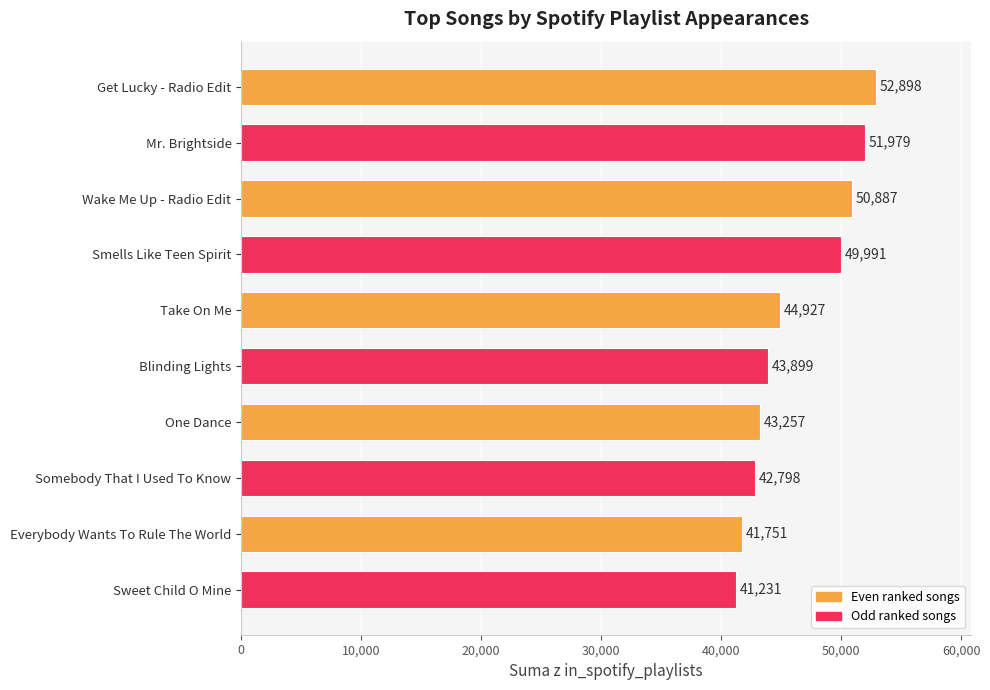

Are the bars grouped side by side (vs. stacked)?

No